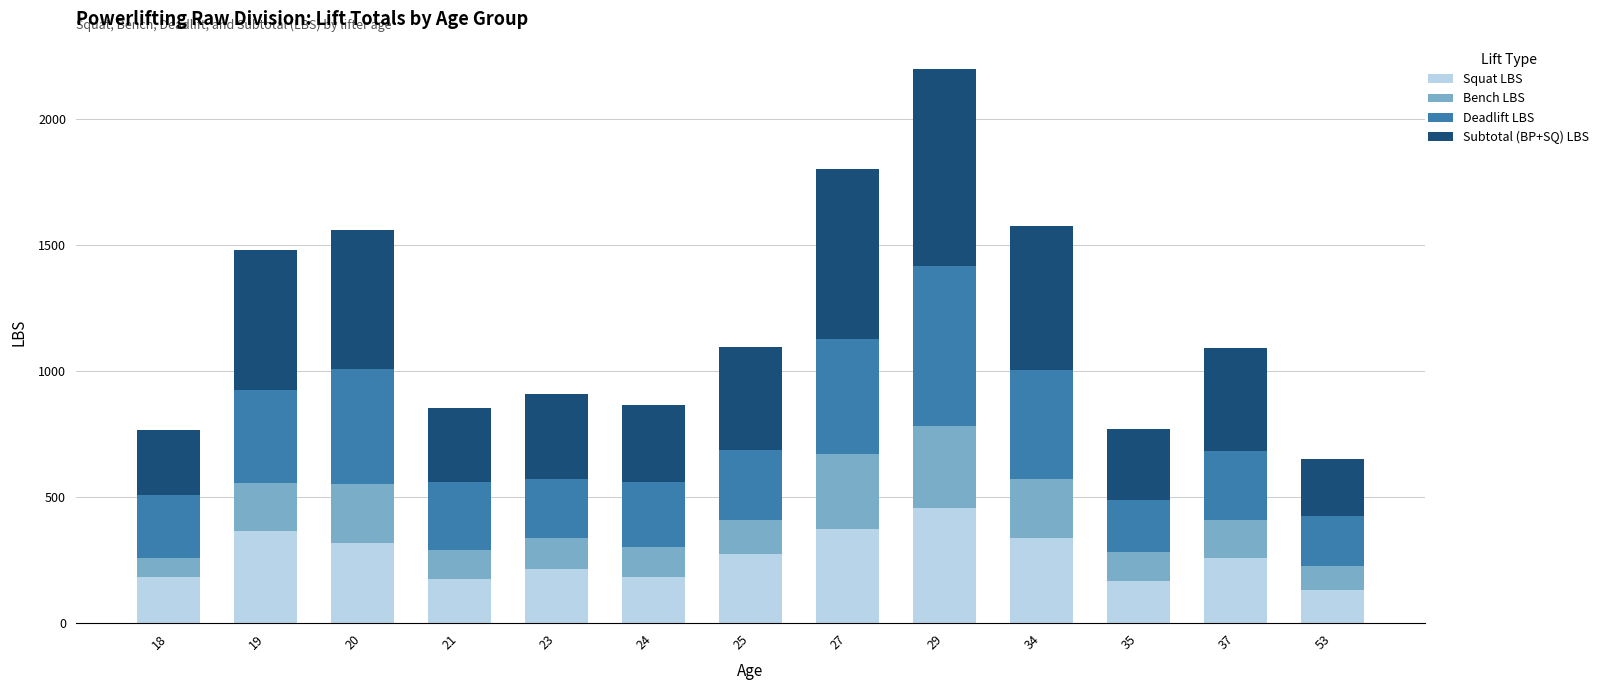

At which category is the sum across all series the highest?

29